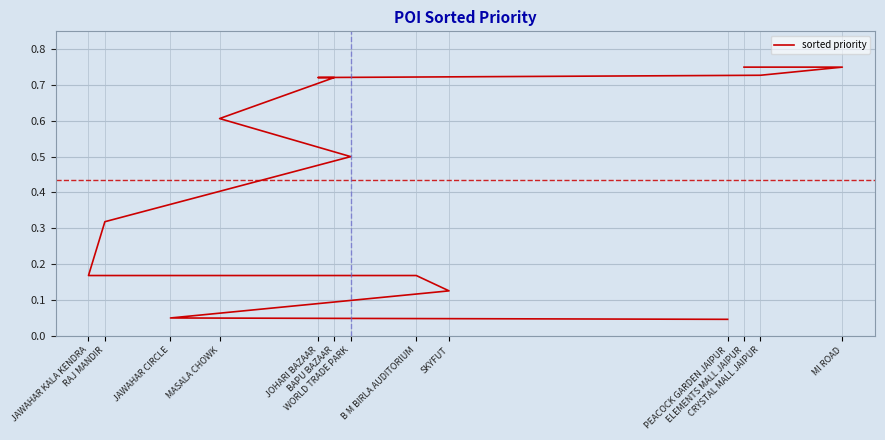

List the labels in order of value, largest first.

ELEMENTS MALL JAIPUR, MI ROAD, CRYSTAL MALL JAIPUR, JOHARI BAZAAR, BAPU BAZAAR, MASALA CHOWK, WORLD TRADE PARK, RAJ MANDIR, JAWAHAR KALA KENDRA, B M BIRLA AUDITORIUM, SKYFUT, JAWAHAR CIRCLE, PEACOCK GARDEN JAIPUR